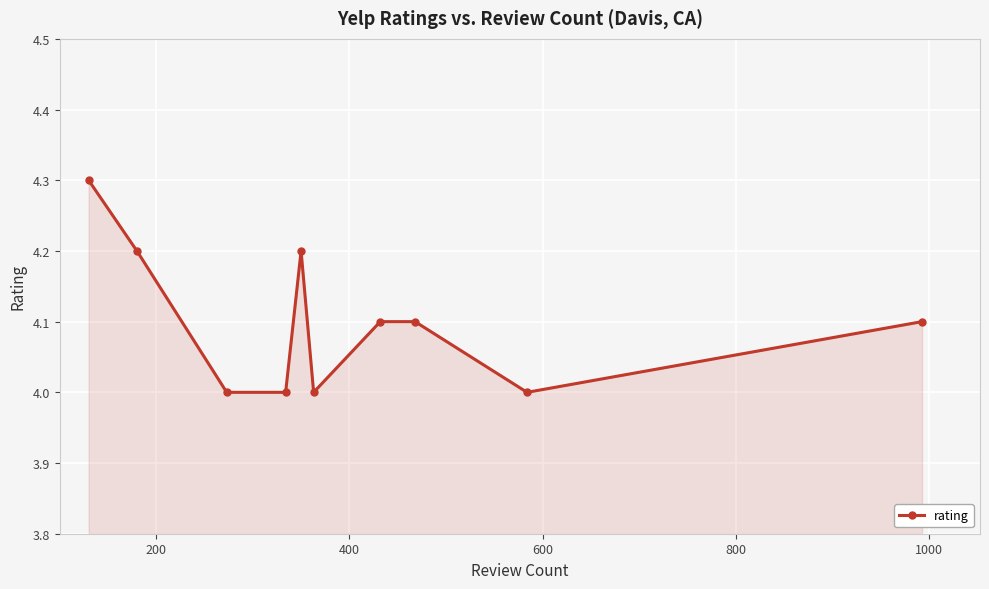

Reading left to right, transcribe all the data shown in this chart.

4.3	4.2	4.0	4.0	4.2	4.0	4.1	4.1	4.0	4.1